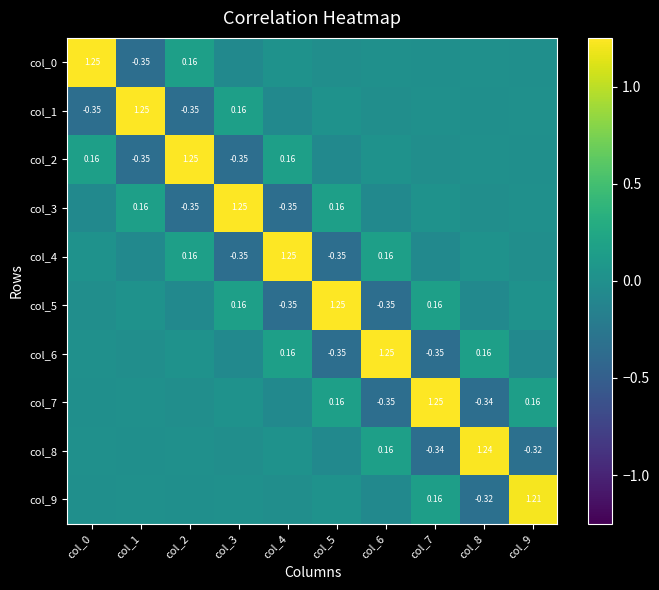

Is it true that col_8 equals 1.2 at col_8?

True